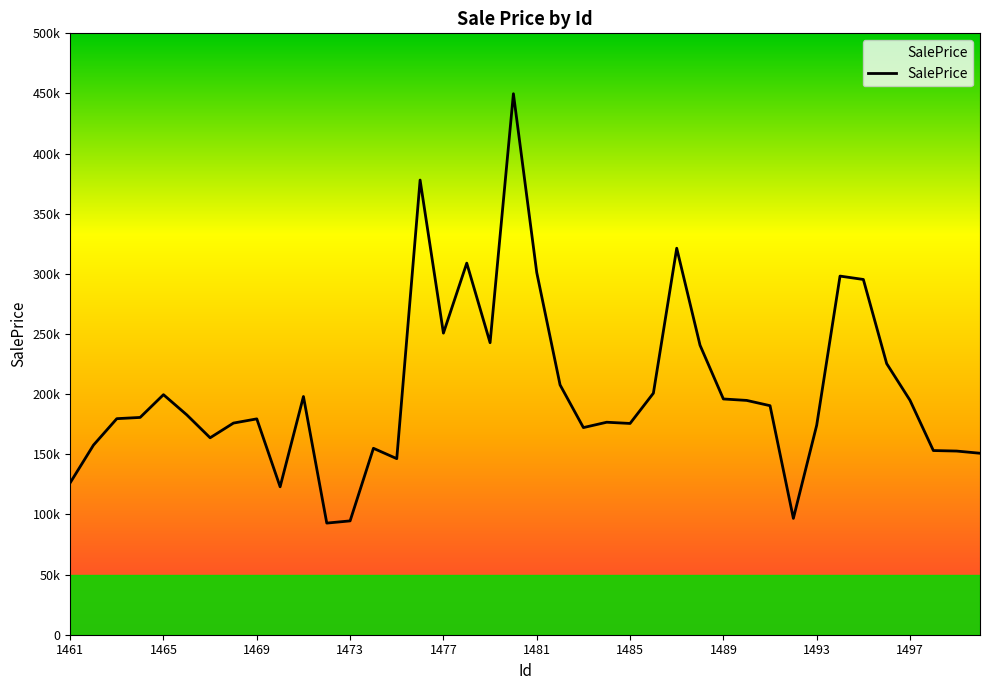

Does the chart have visible grid lines?

No